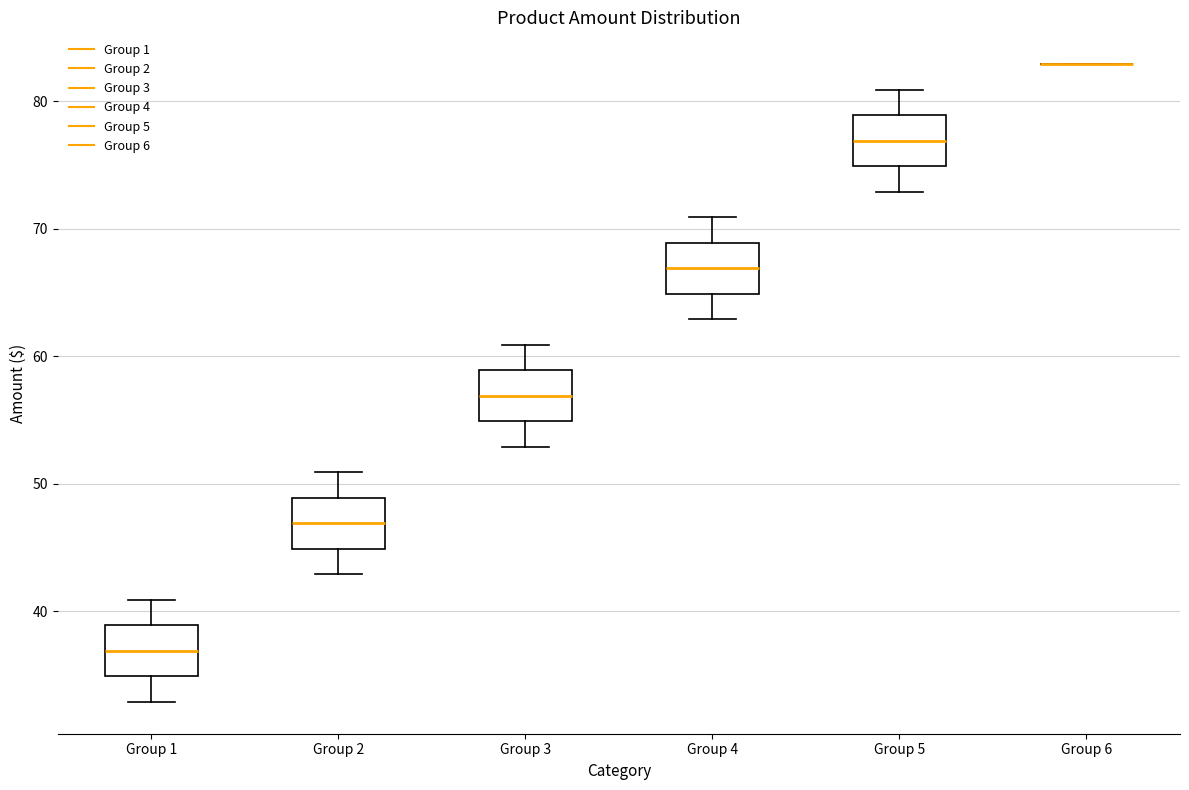

Reading left to right, transcribe this box plot: for each box, give where its median line is, the range the box spans, and where its two whiskers end, as read against the y-axis. The values are not printed on the chart, so give them approximately, as read against the axis.

Group 1: median 37, box 35 to 39, whiskers 33 to 41
Group 2: median 47, box 45 to 49, whiskers 43 to 51
Group 3: median 57, box 55 to 59, whiskers 53 to 61
Group 4: median 67, box 65 to 69, whiskers 63 to 71
Group 5: median 77, box 75 to 79, whiskers 73 to 81
Group 6: box collapsed to a line at 83, whiskers 83 to 83